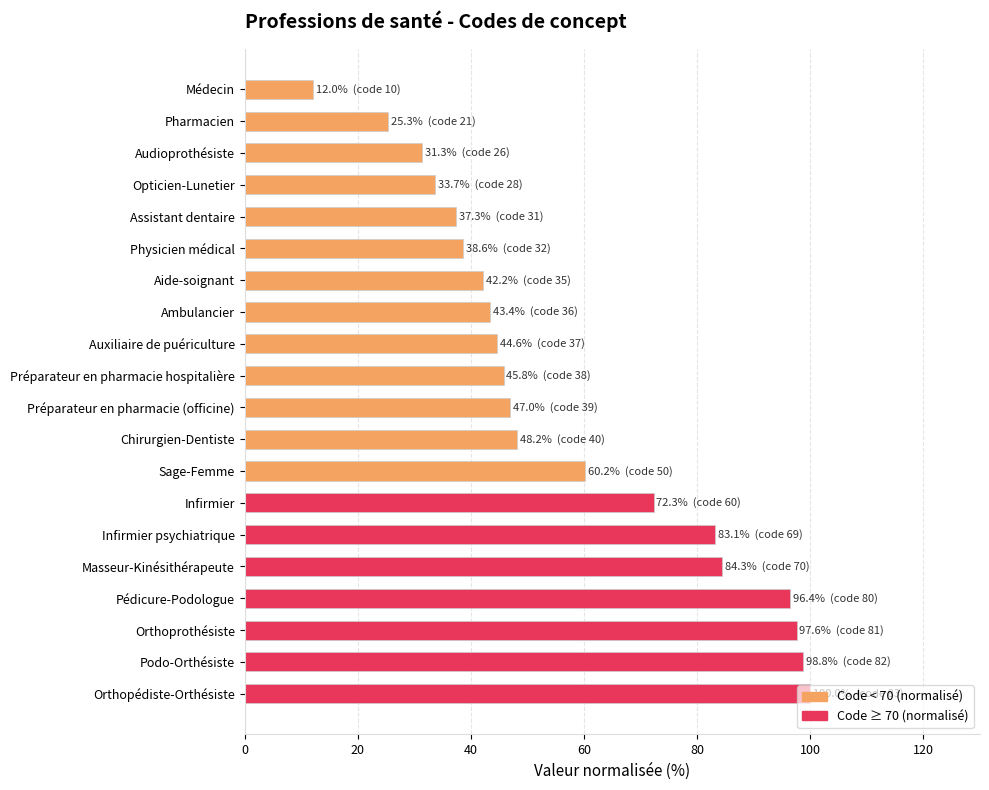

What is the value of the 12th bar from the top?

48.2